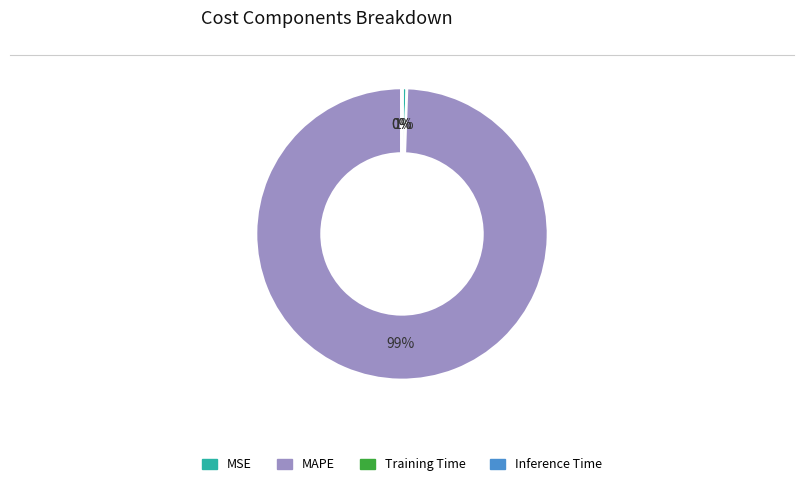

The MSE slice represents 1% of the pie. True or false?

True